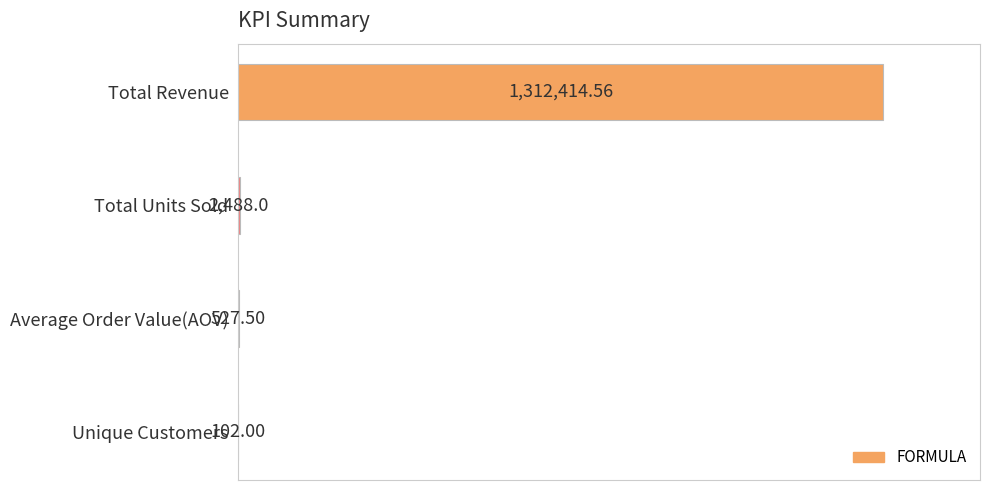

Where is the data nearest to the value 50?

Total Units Sold